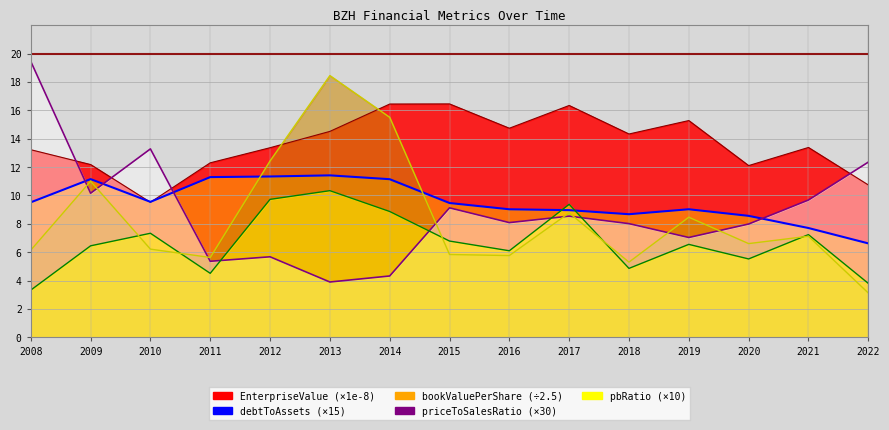

The debtToAssets series shows 11.2 at 2009. True or false?

True